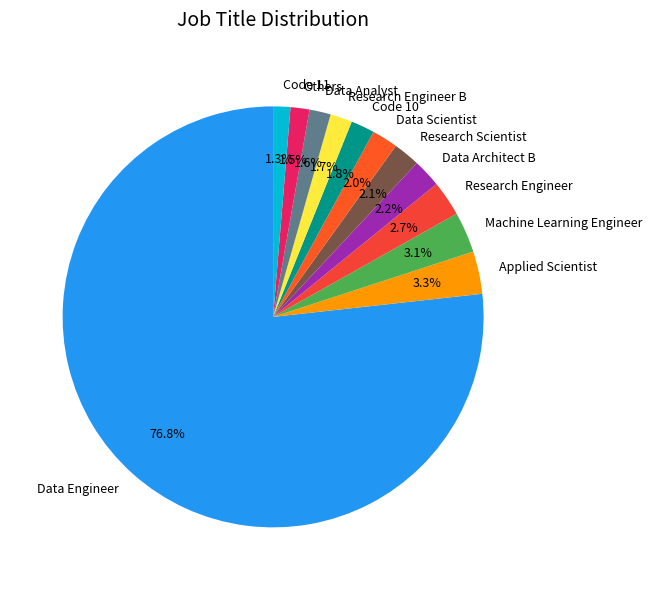

Count the number of slices in the pie.

12